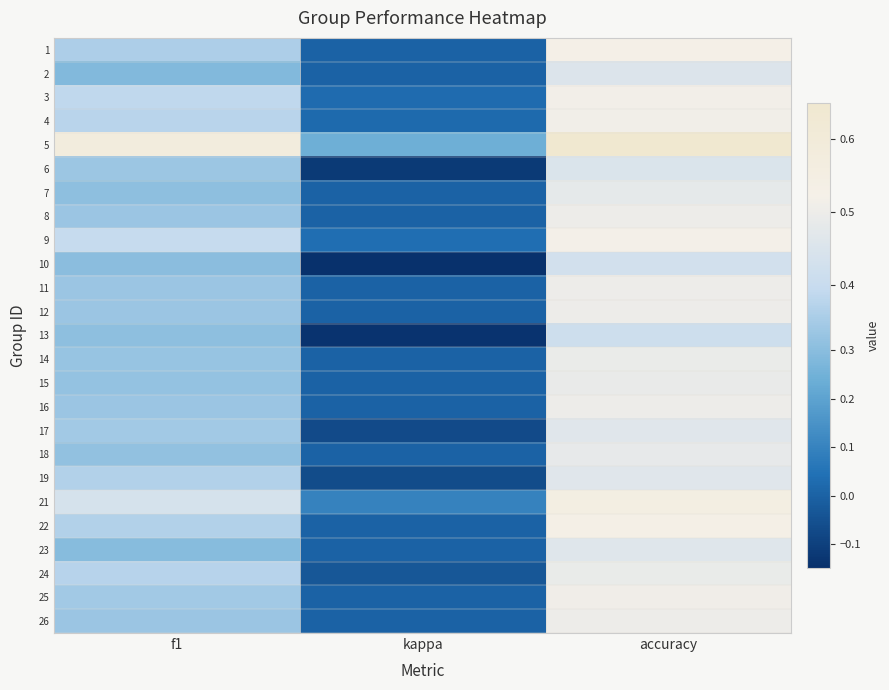

At which category does the chart reach its peak across all series?

accuracy